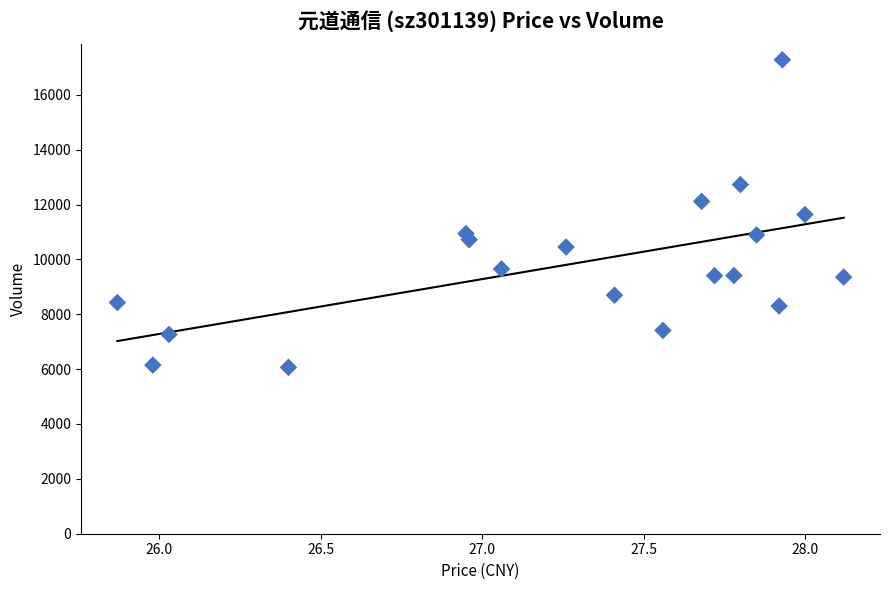

What is the range of Y values (max minus min)?

11211